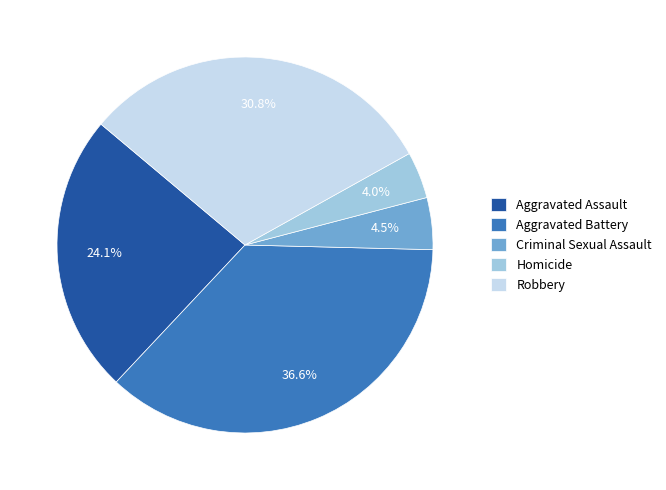

What percentage is the Homicide slice, to the nearest percent?

4%